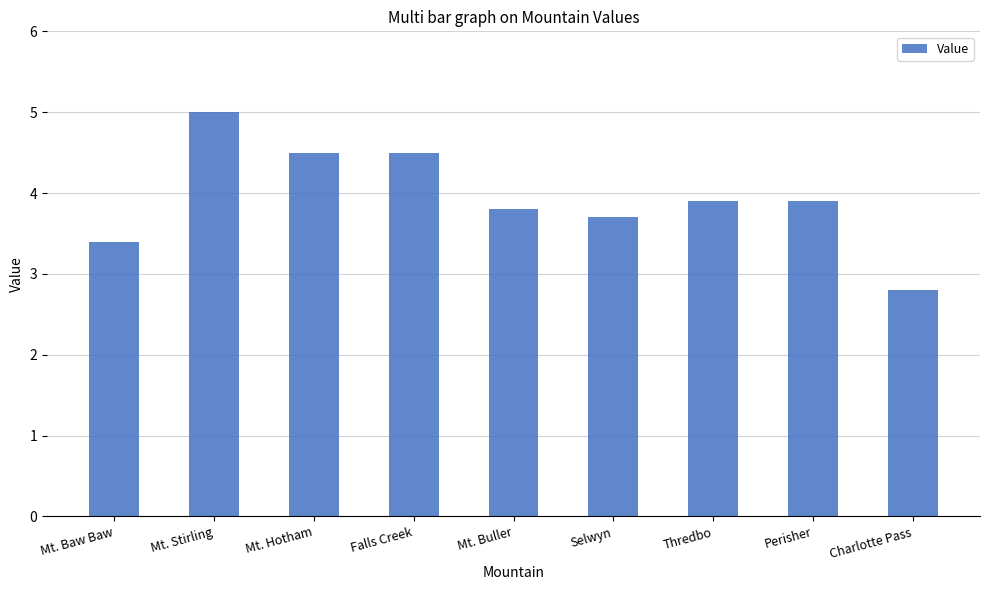

Reading left to right, what are all the values shown in this chart?

Mt. Baw Baw=3.4	Mt. Stirling=5.0	Mt. Hotham=4.5	Falls Creek=4.5	Mt. Buller=3.8	Selwyn=3.7	Thredbo=3.9	Perisher=3.9	Charlotte Pass=2.8